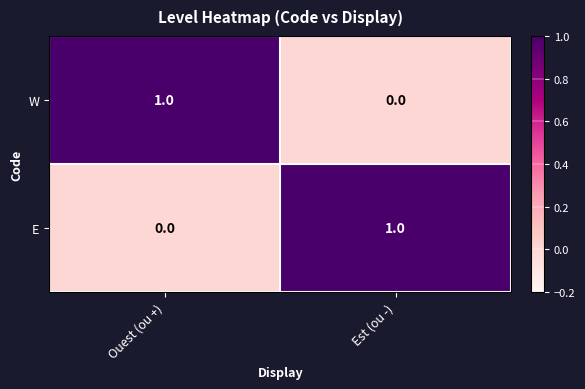

Where is E nearest to the value 0?

Ouest (ou +)